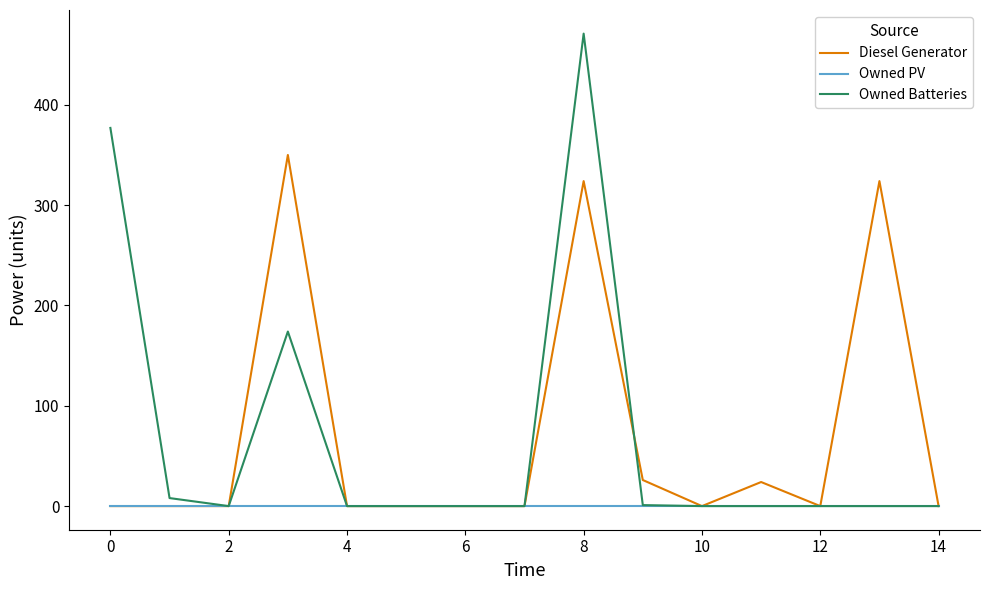

Which series has the widest spread of values?

Owned Batteries